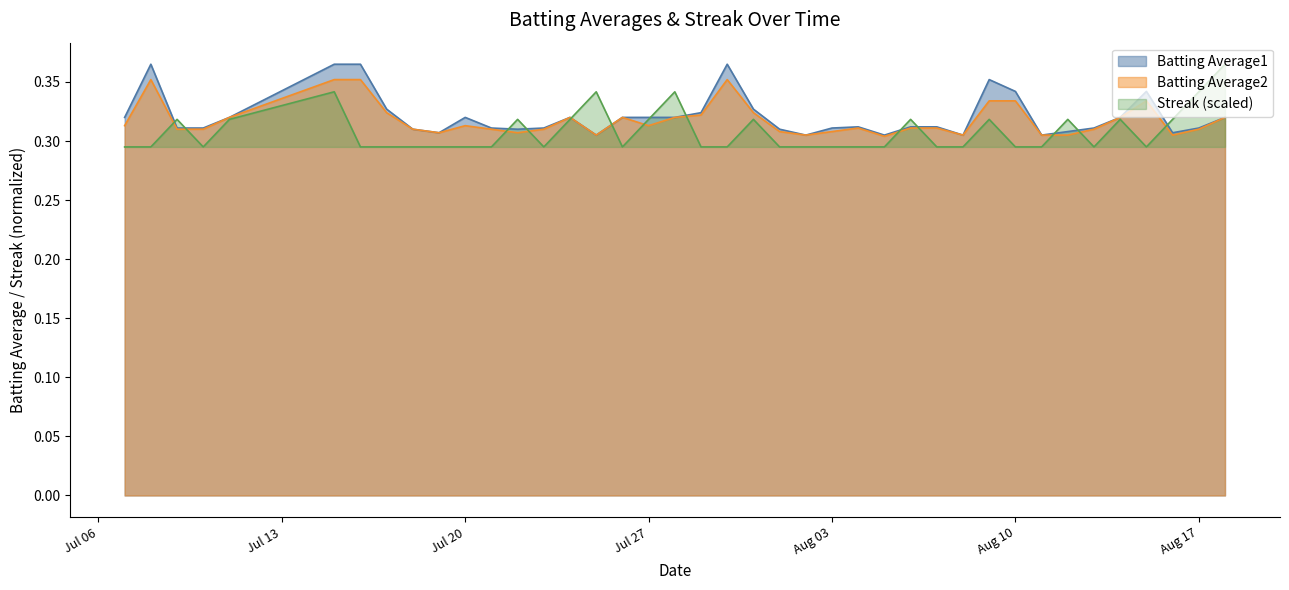

What position from the right is 2010-07-15?

35